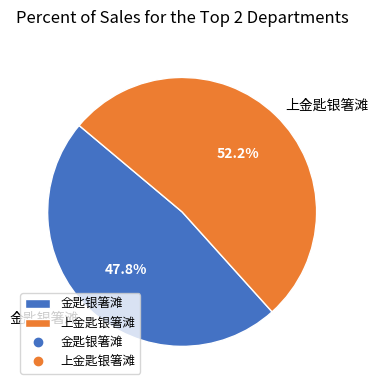

To the nearest percent, what percentage of the pie is 金匙银箸滩?

48%